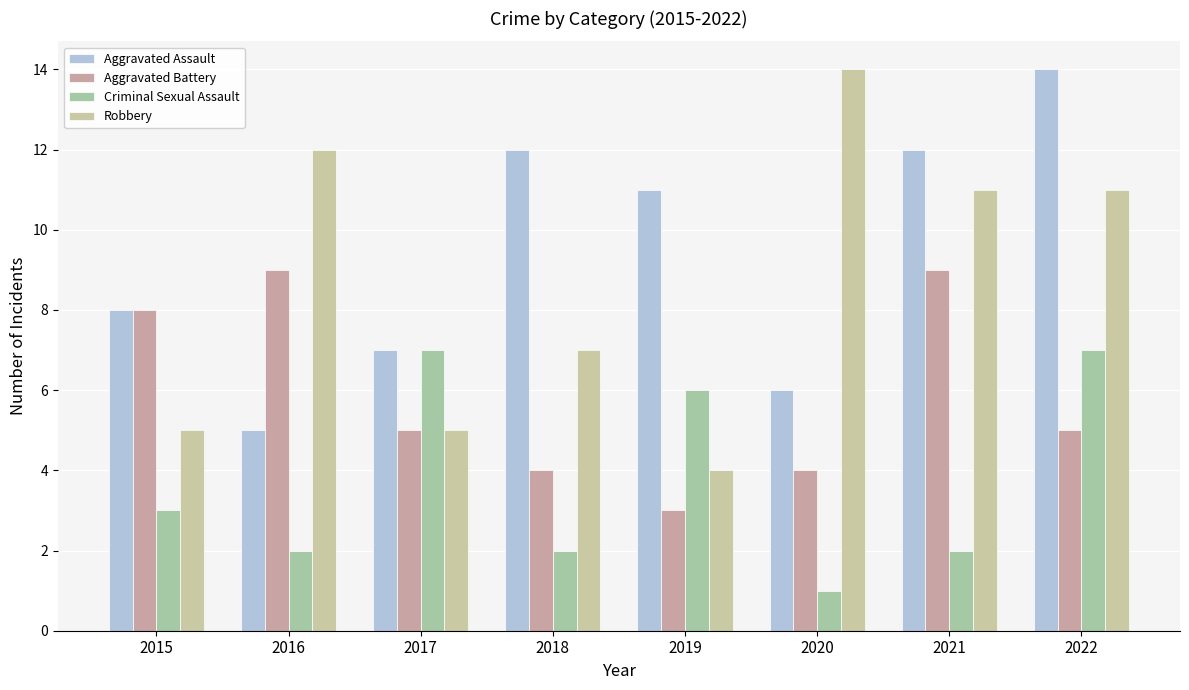

The value of Criminal Sexual Assault at 2018 is 2. True or false?

True